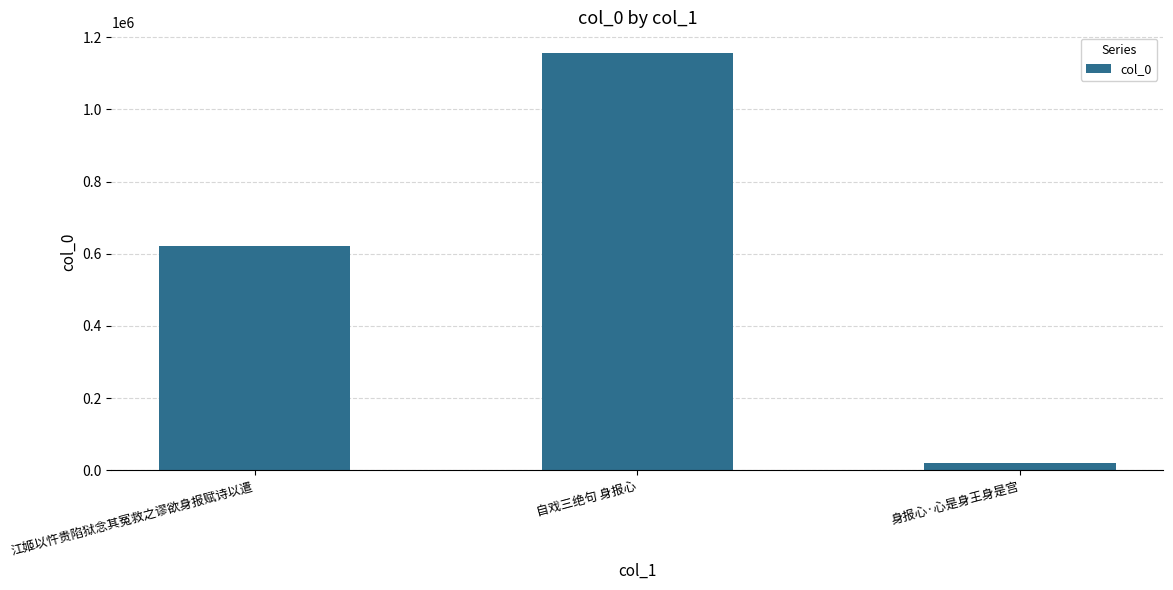

Between 江姬以忤贵陷狱念其冤救之谬欲身报赋诗以遣 and 身报心·心是身王身是宫, which is larger?

江姬以忤贵陷狱念其冤救之谬欲身报赋诗以遣